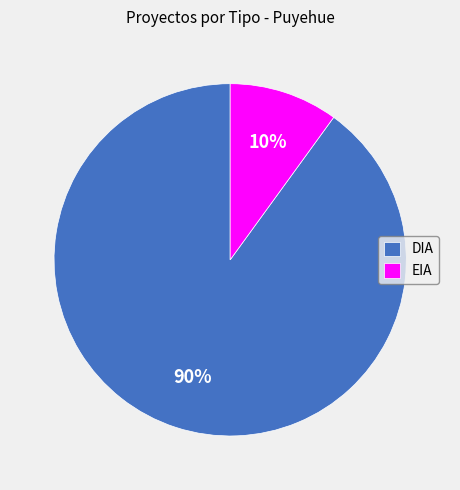

Rank the categories by value from highest to lowest.

DIA, EIA